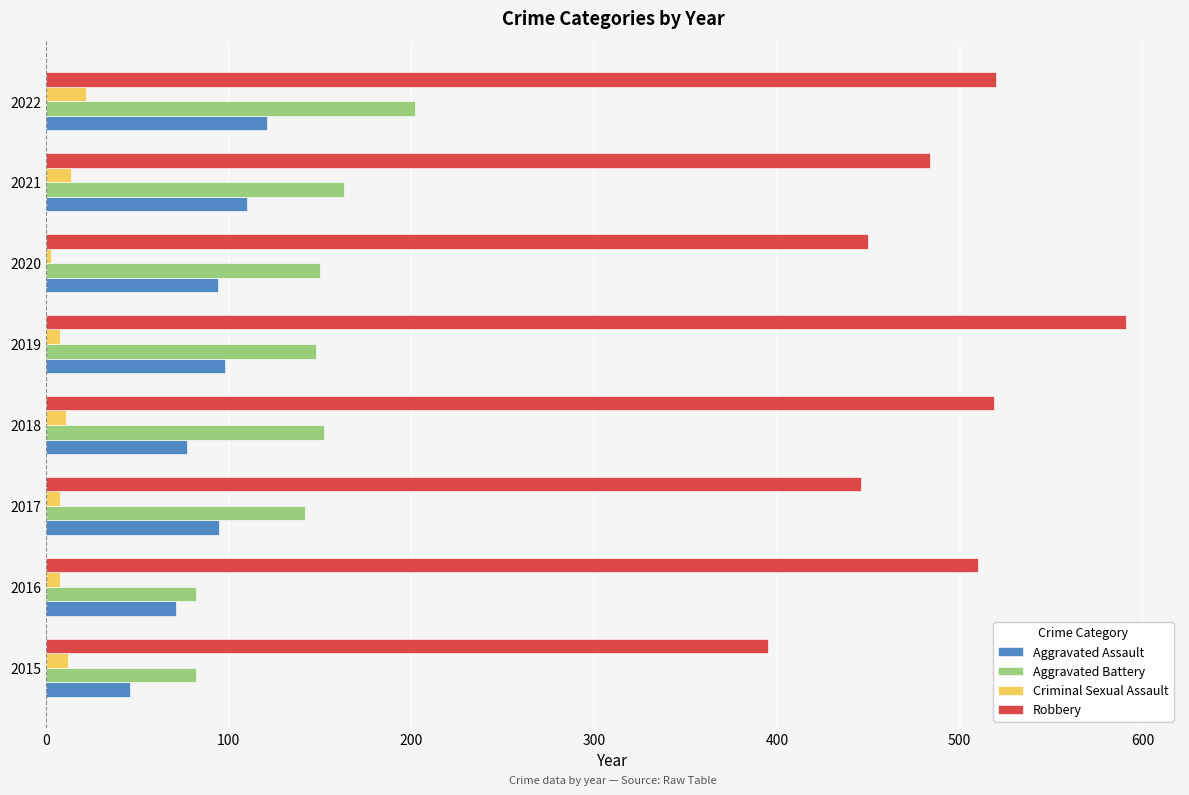

Rank the series at 2020 from lowest to highest value.

Criminal Sexual Assault, Aggravated Assault, Aggravated Battery, Robbery